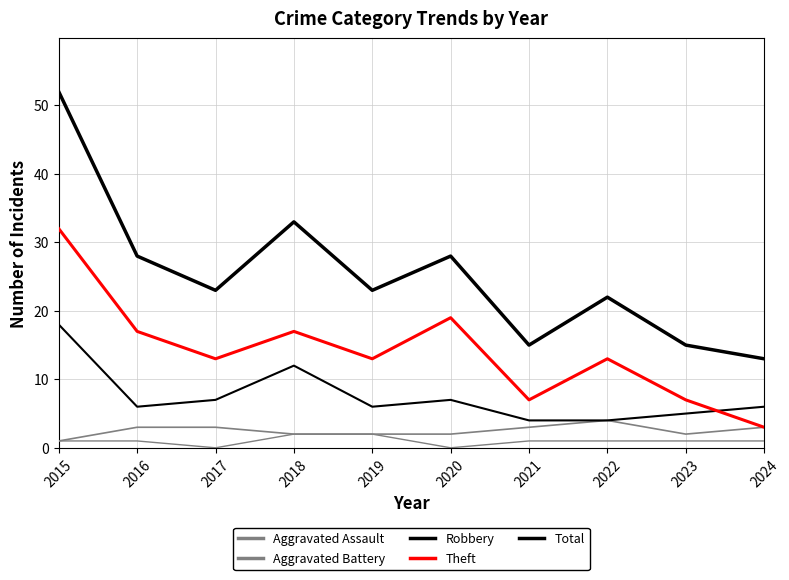

True or false: Robbery has a value of 4 at 2018.

False